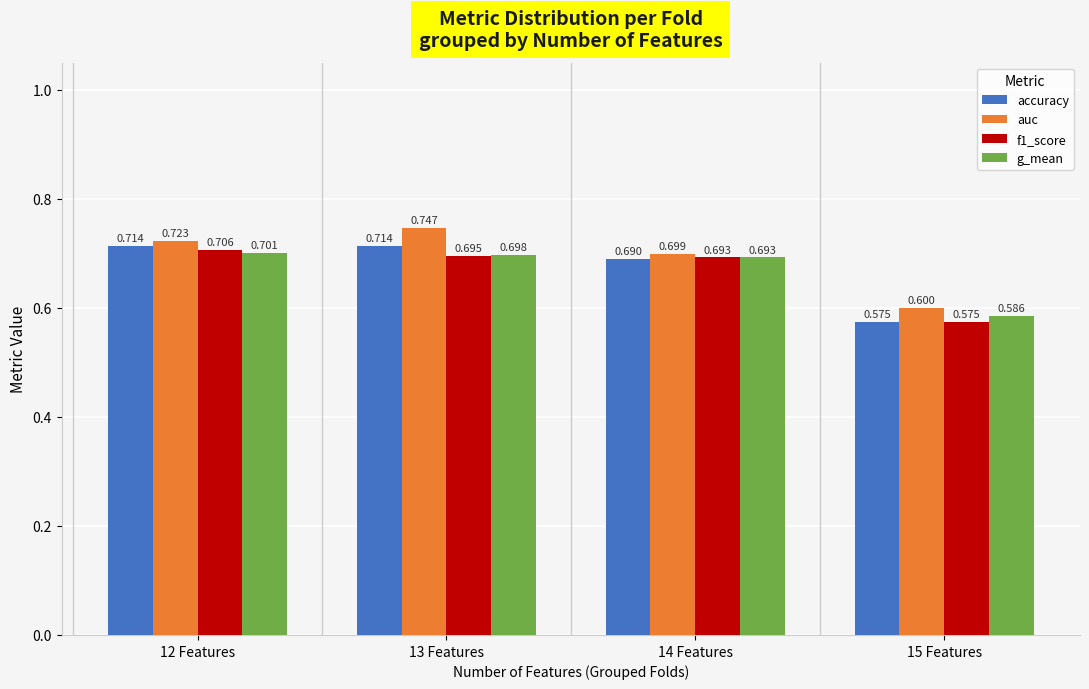

Which category has the lowest value in the f1_score series?

15 Features